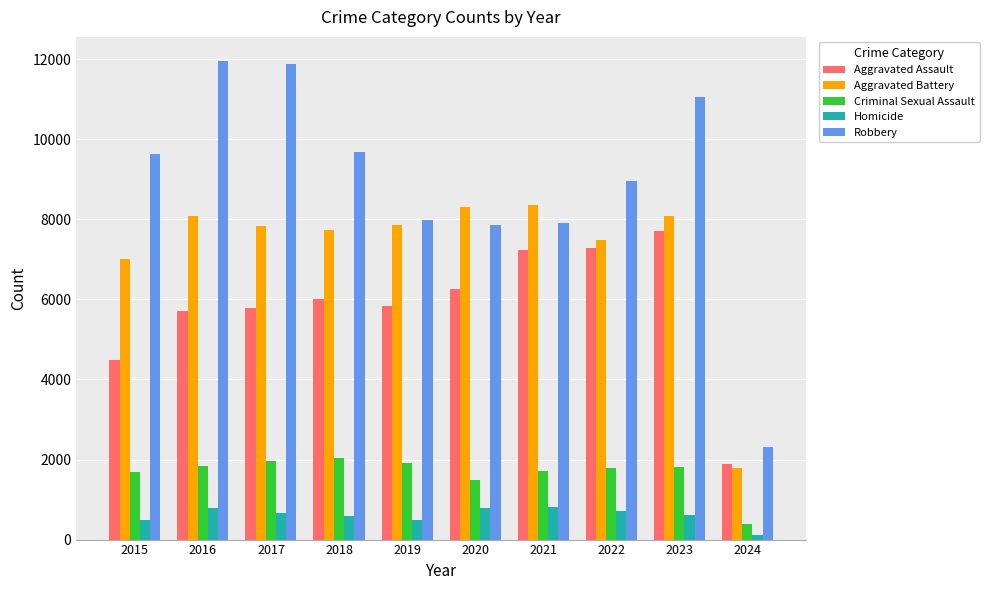

At how many categories does at least one series exceed 2158?

10